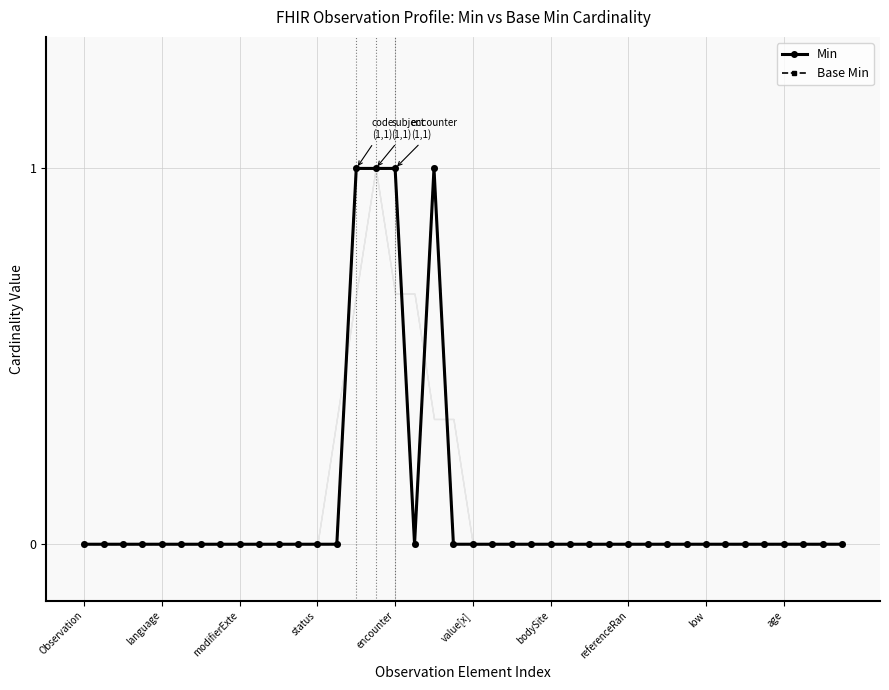

What is the greatest value displayed?

1